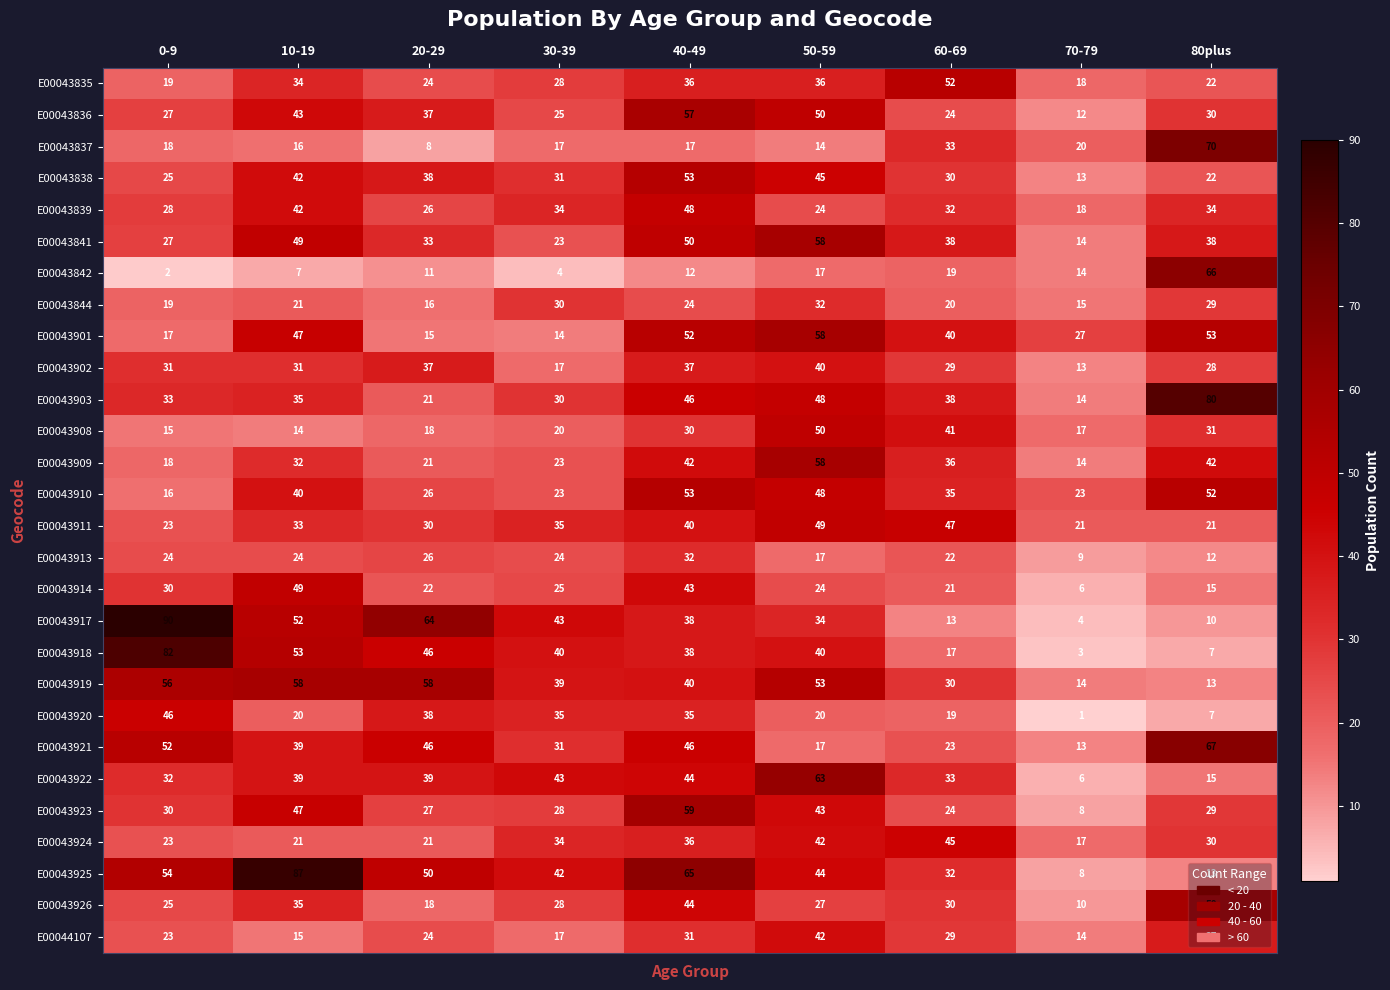

How many data points in E00043844 are less than 21?

4